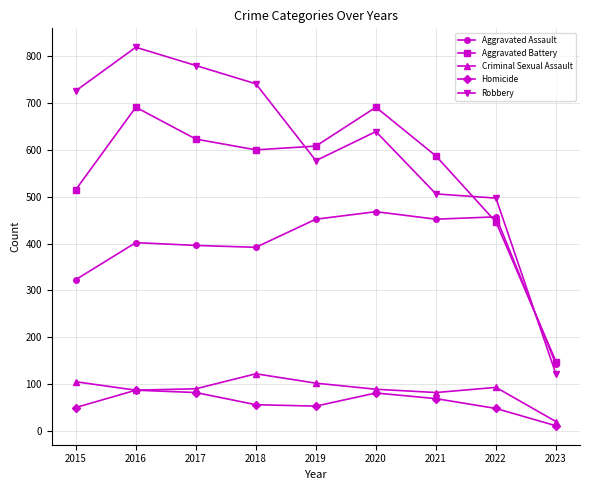

At how many categories does at least one series exceed 620?

5